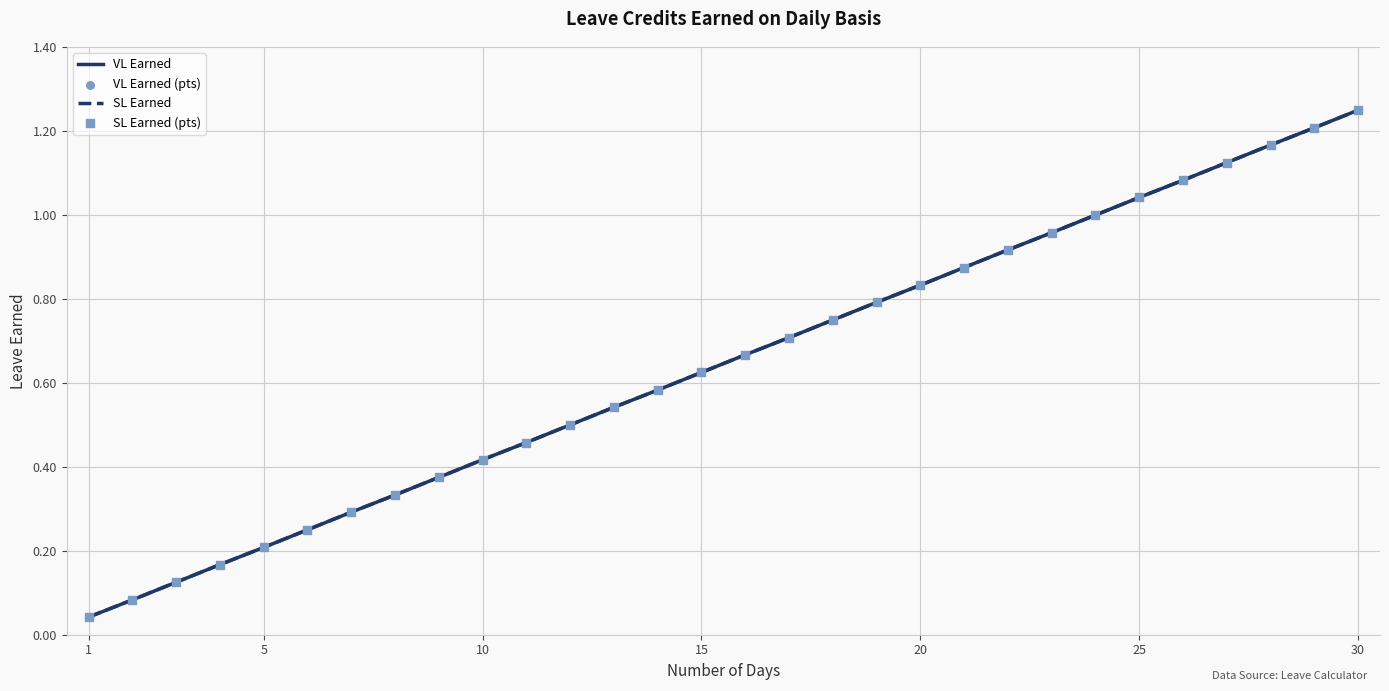

Is this an area chart (filled region under the line)?

No